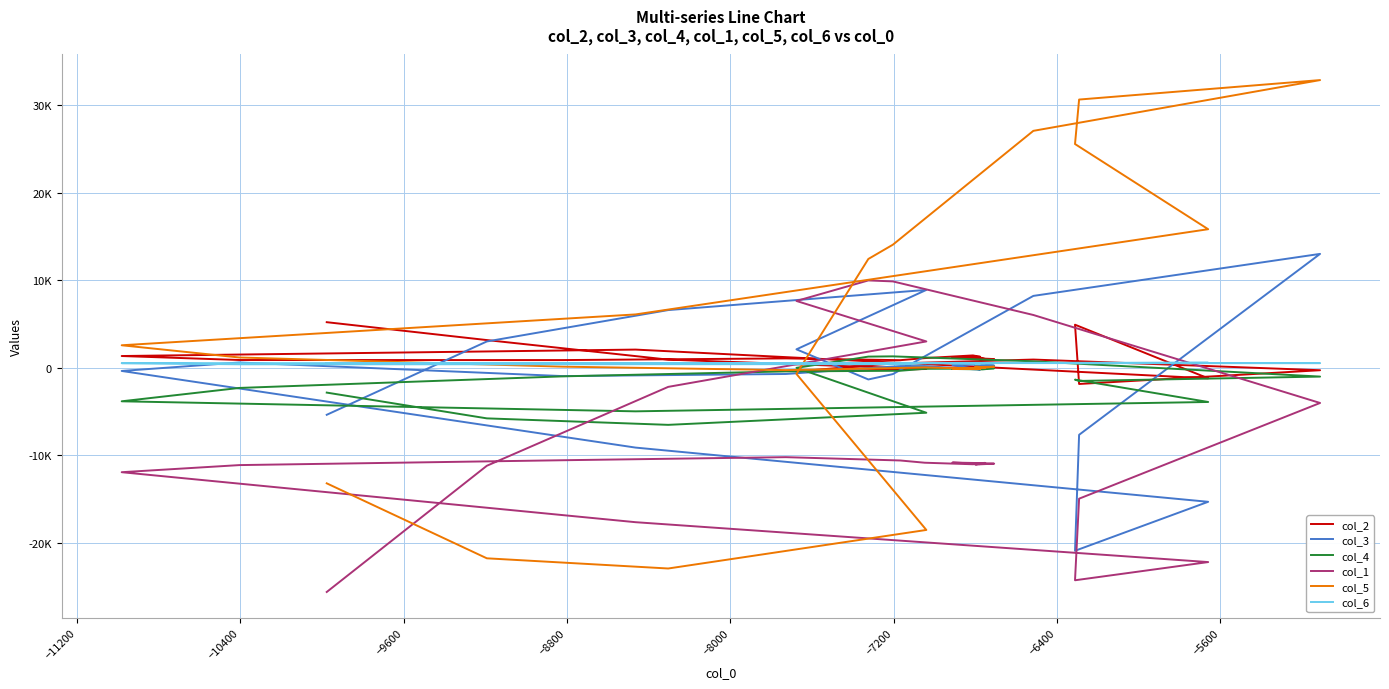

Is it true that col_3 equals -36609 at 24?

False